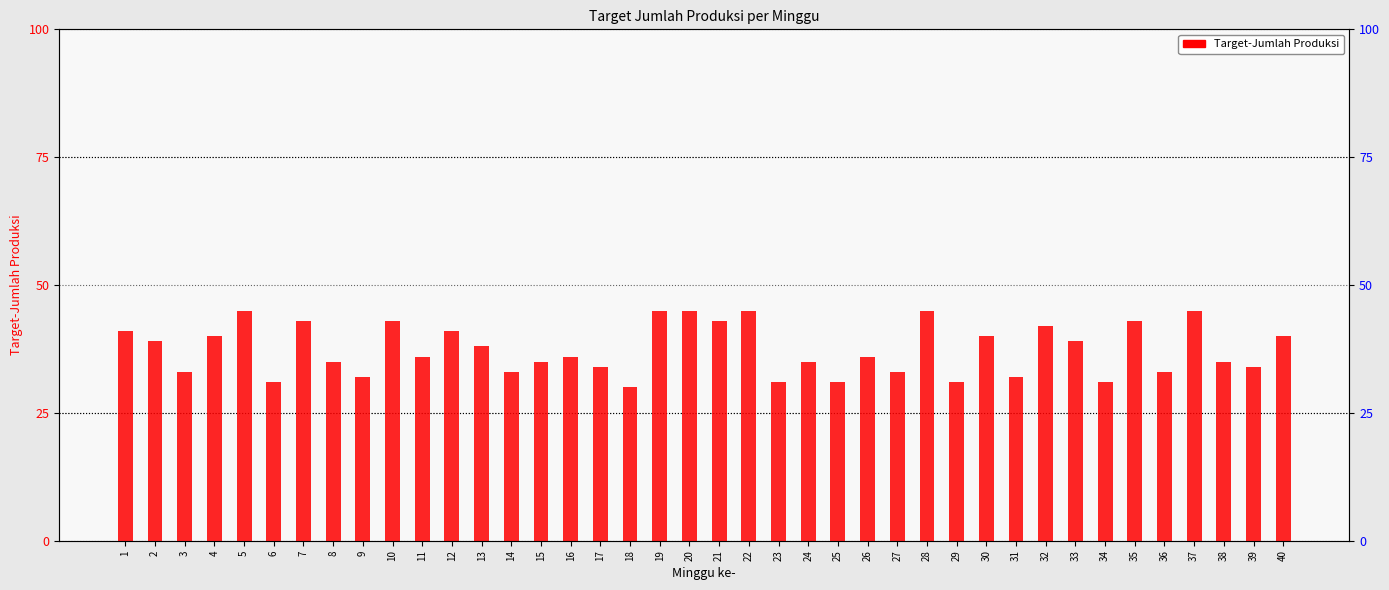

What value does the data have at 31?

32